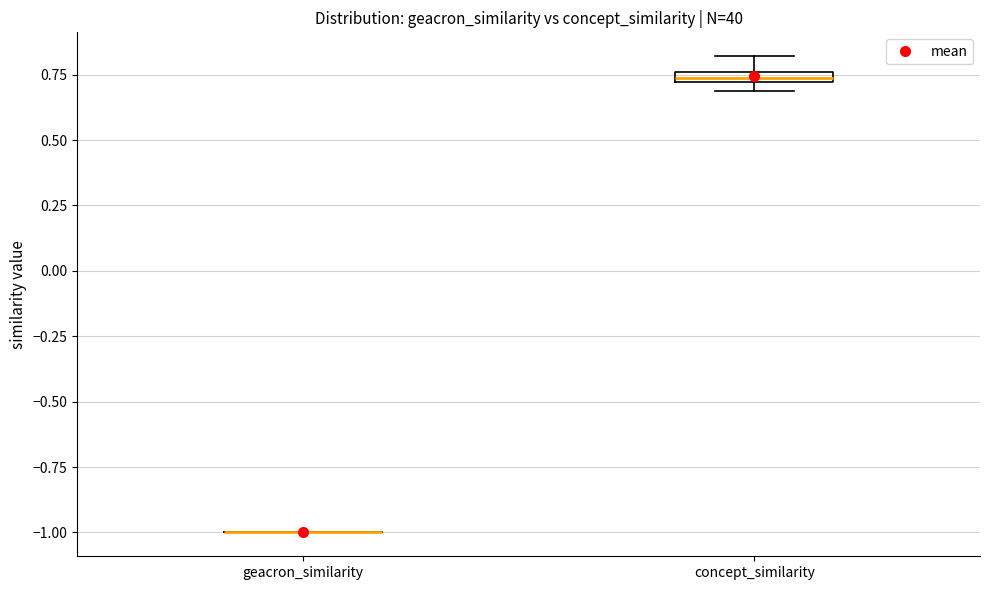

Where is the lower edge of the box for concept_similarity on the y-axis? The values are not printed on the chart, so give them approximately, as read against the axis.

0.70